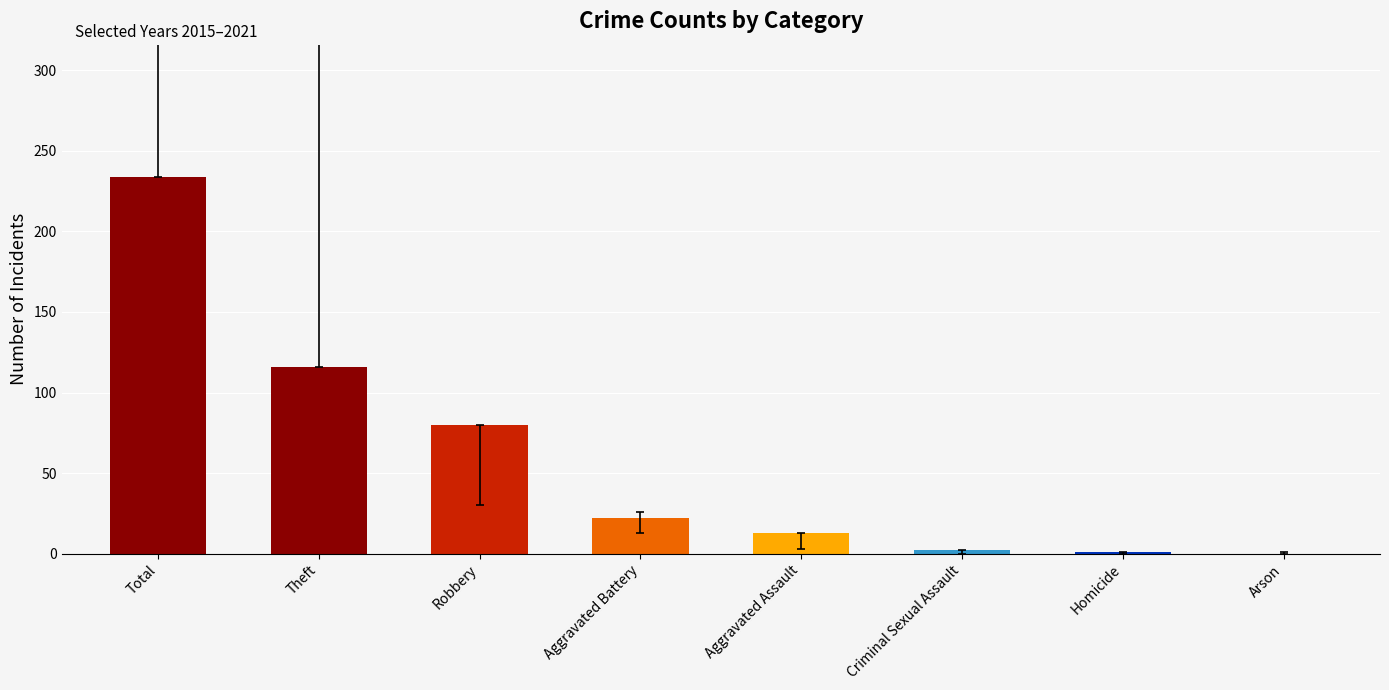

What is the total value across all series at Arson?

1